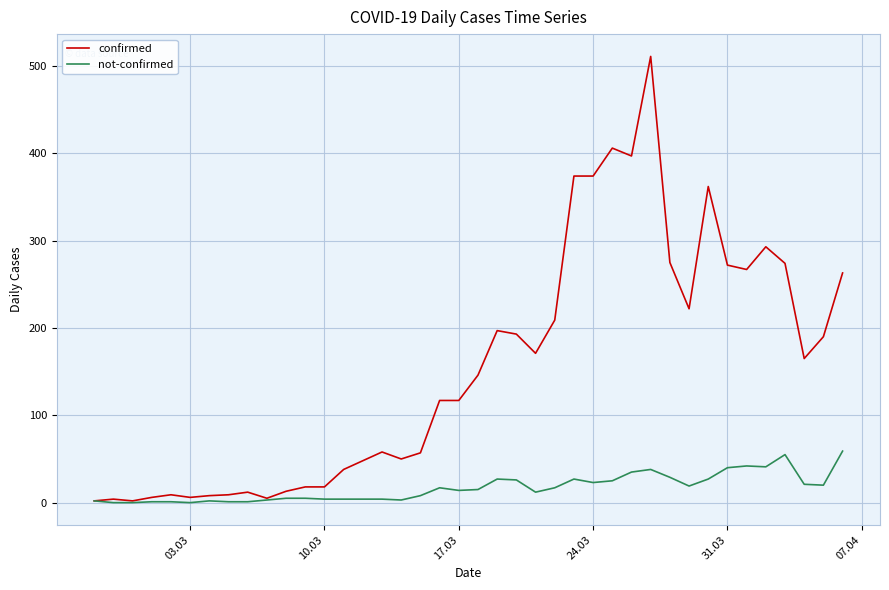

Rank the series by their maximum value, from highest to lowest.

confirmed, not-confirmed